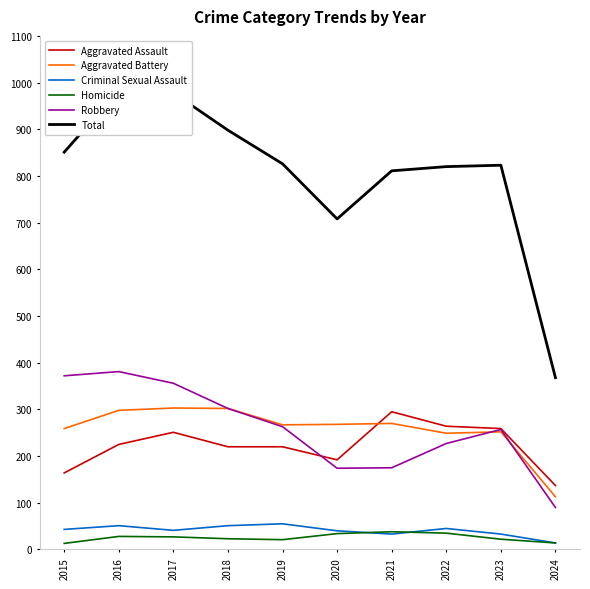

Between 2020 and 2021, which is larger?

2021